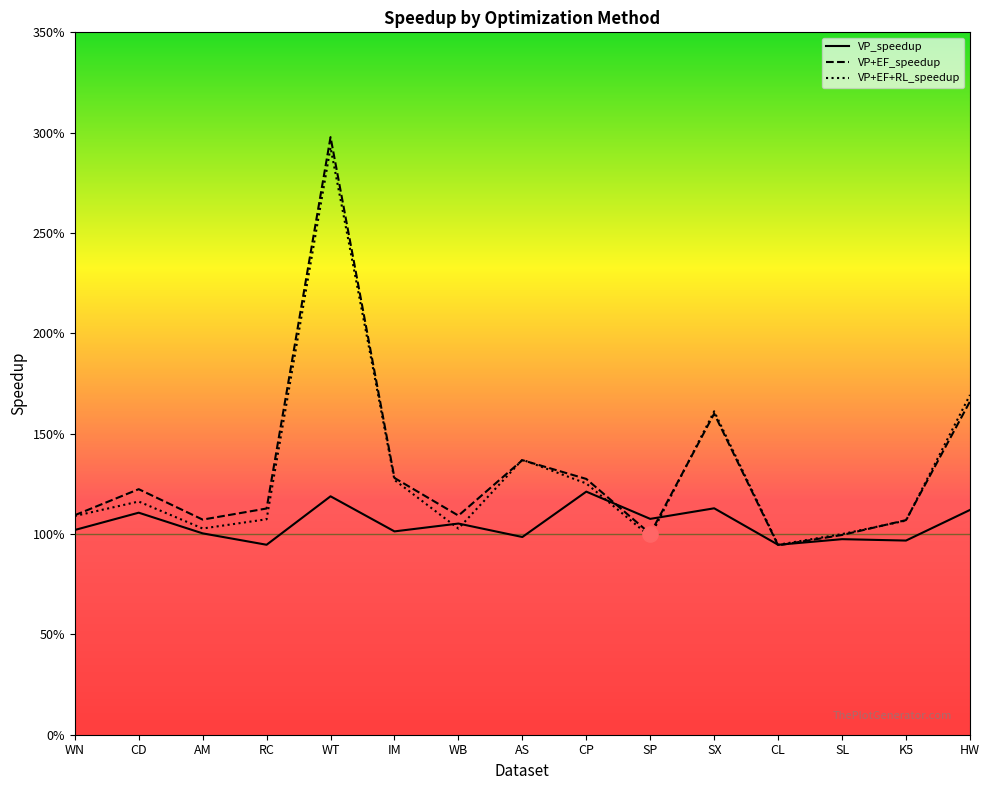

At which category is the sum across all series the highest?

WT